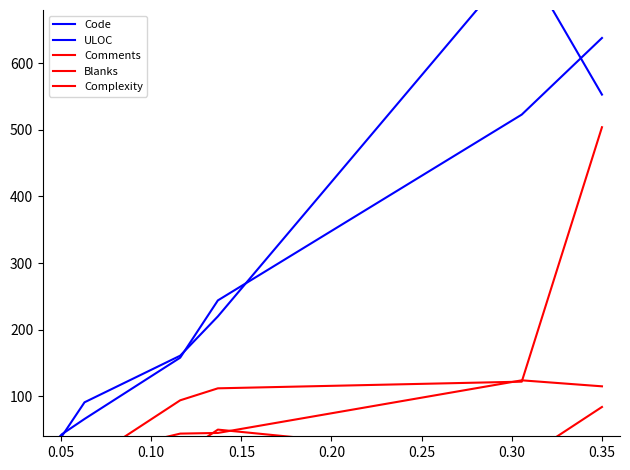

What is the difference between the second highest and minimum values in the Code series?

542